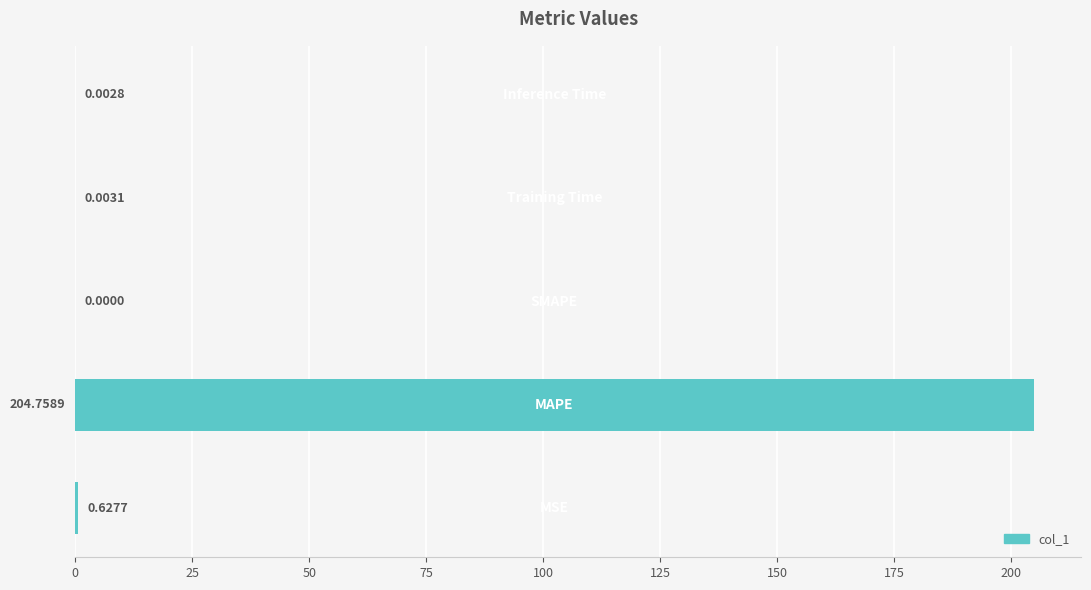

What is the sum of all values?

205.4